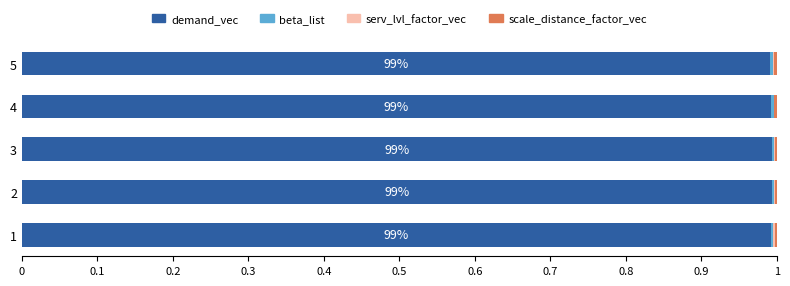

How many data points does each series have?

5